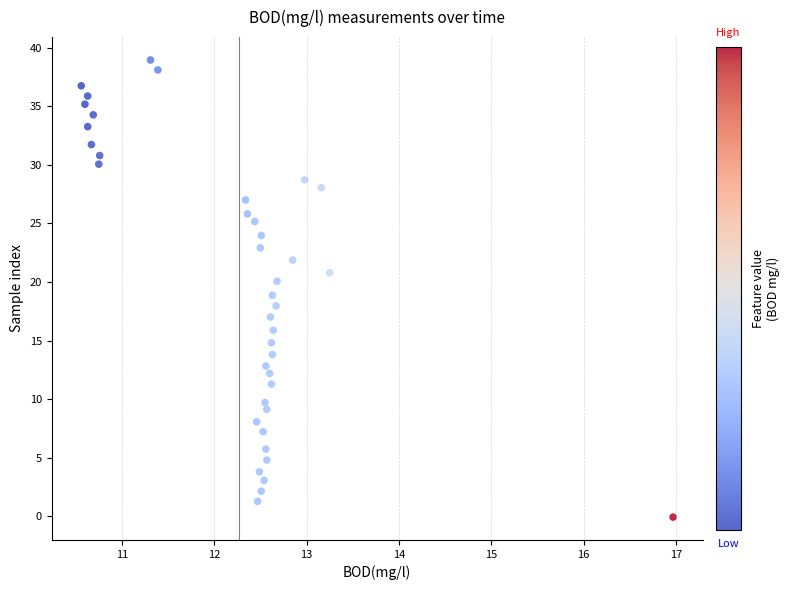

What is the range of X values (max minus min)?

6.4